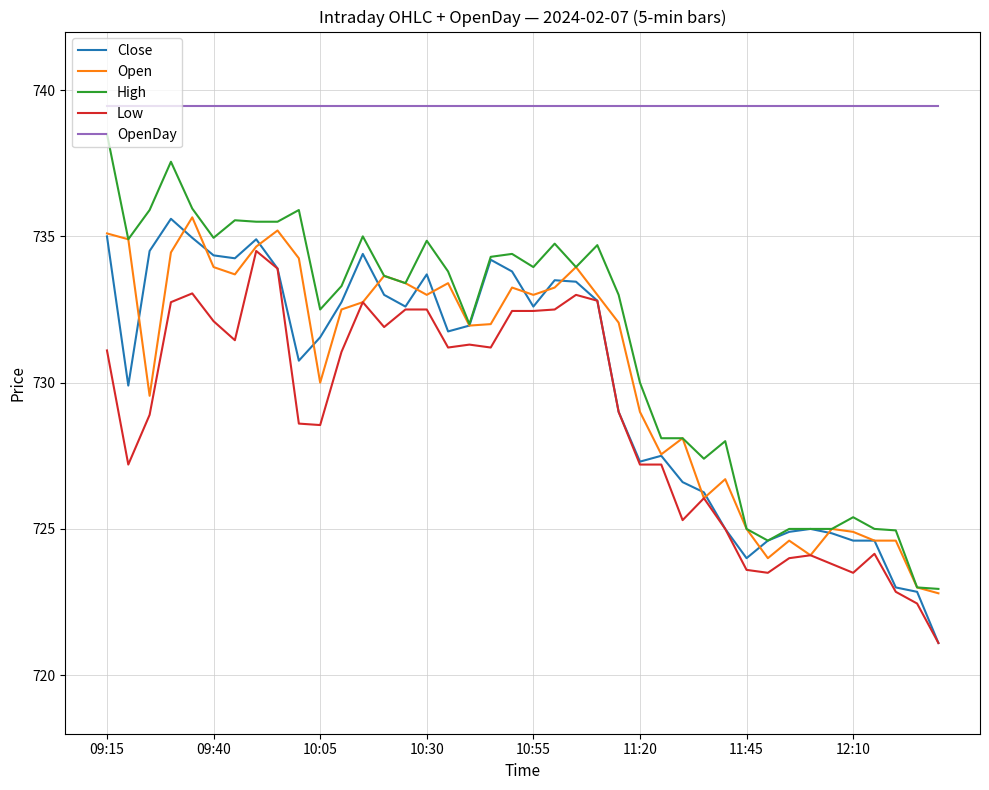

True or false: Open and OpenDay intersect in this chart.

False